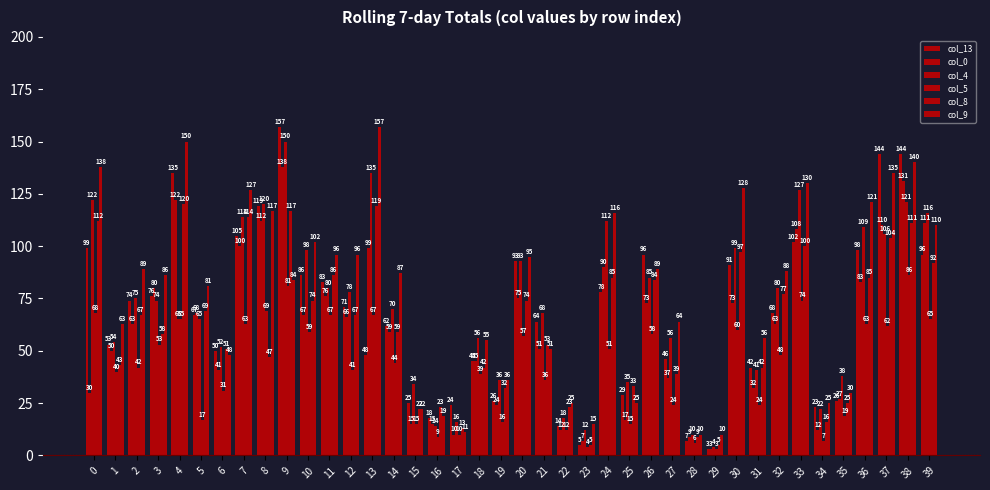

What is the value of the col_8 bar at the 19th from the left?

42